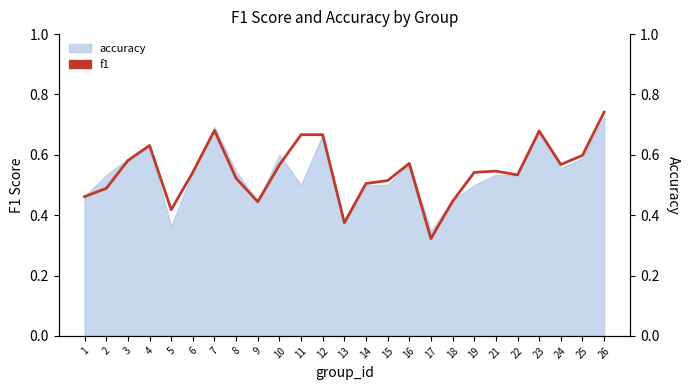

Which label corresponds to the smallest value in the chart?

17